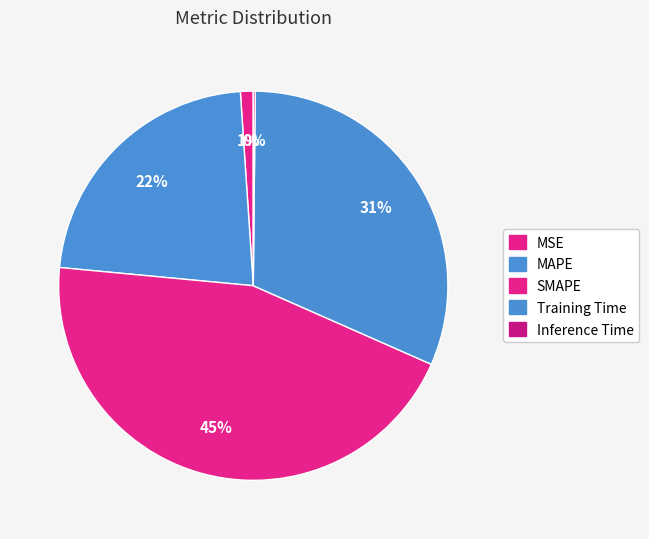

The SMAPE slice represents 45% of the pie. True or false?

True